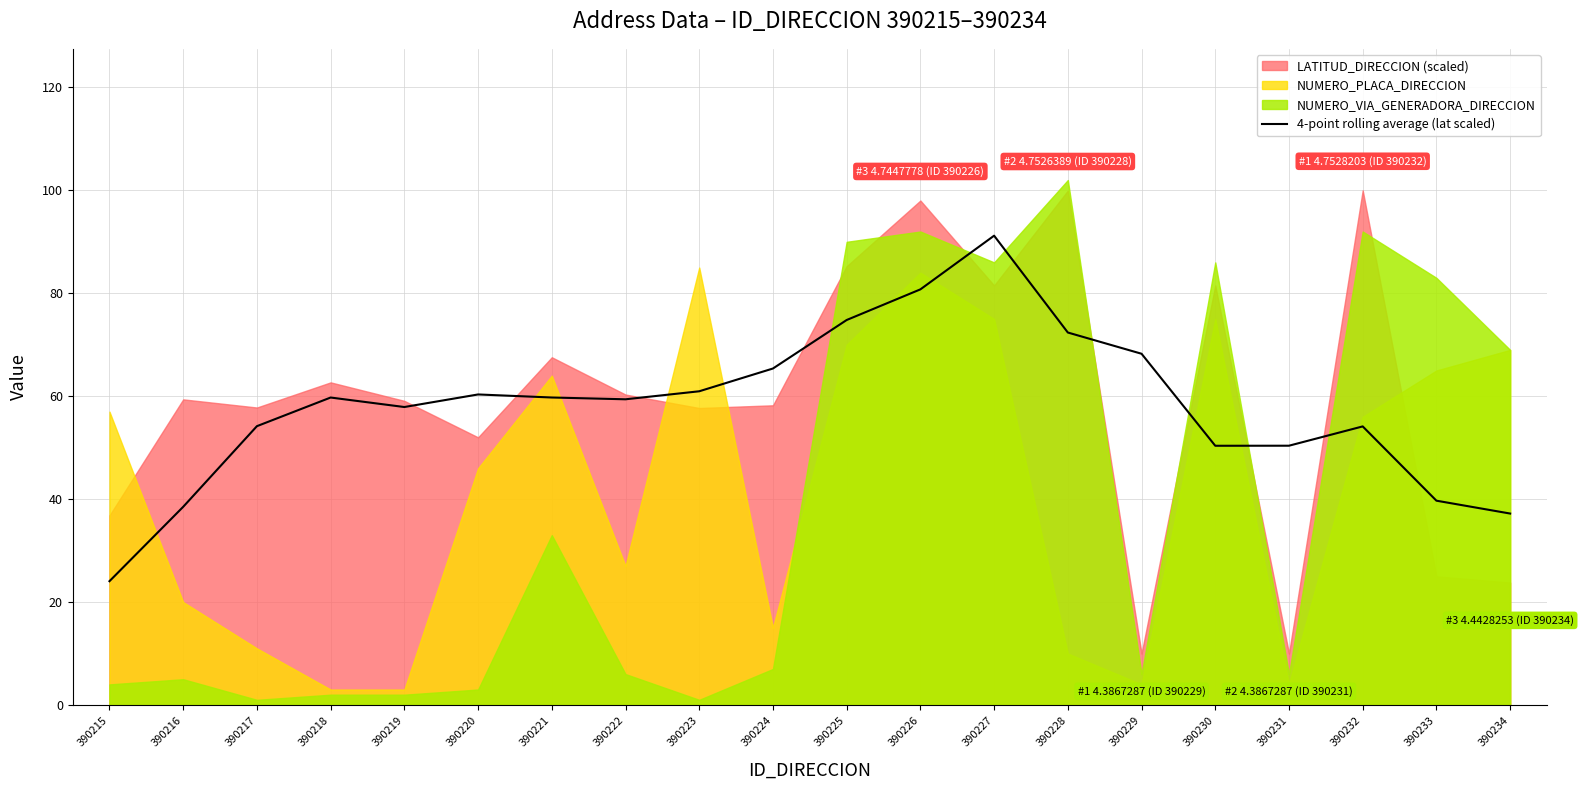

Does the chart have visible grid lines?

Yes